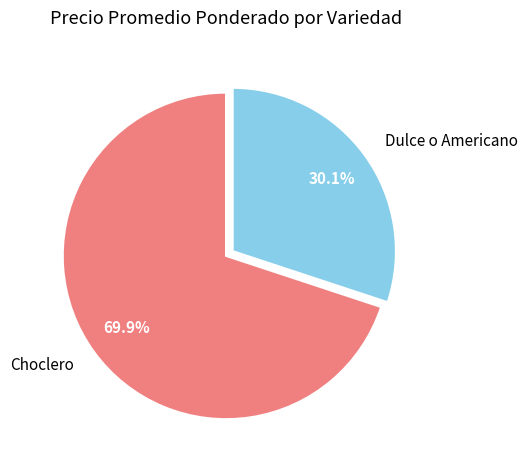

What is the ratio of the value at Dulce o Americano to the value at Choclero?

0.4